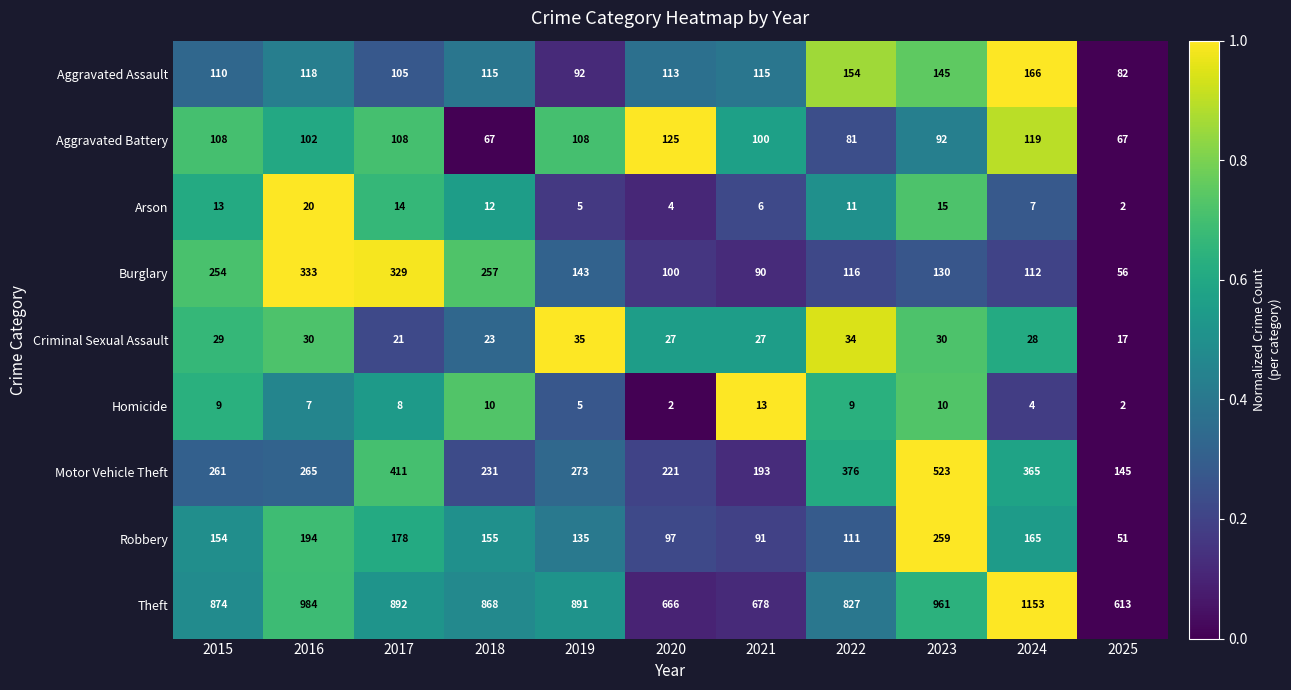

Read the Aggravated Battery value at 2023, to the nearest 10.

90